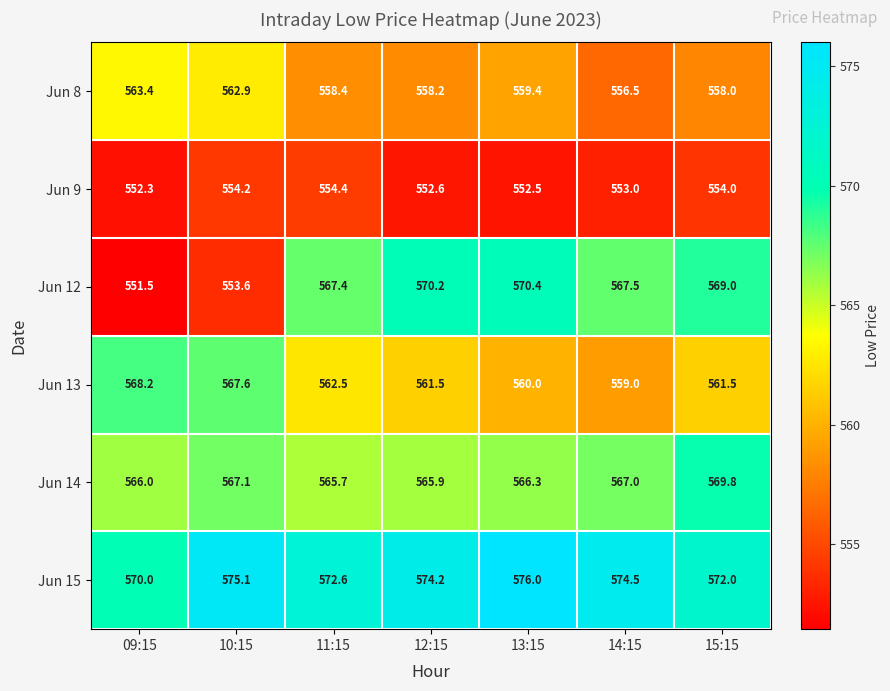

Which category has the lowest value across all series?

09:15